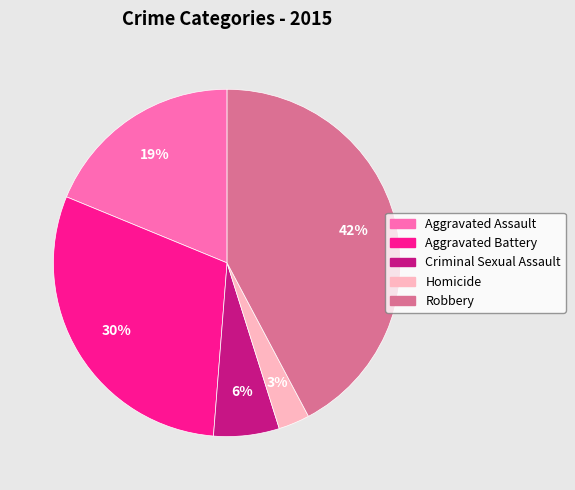

How many segments does this pie chart have?

5